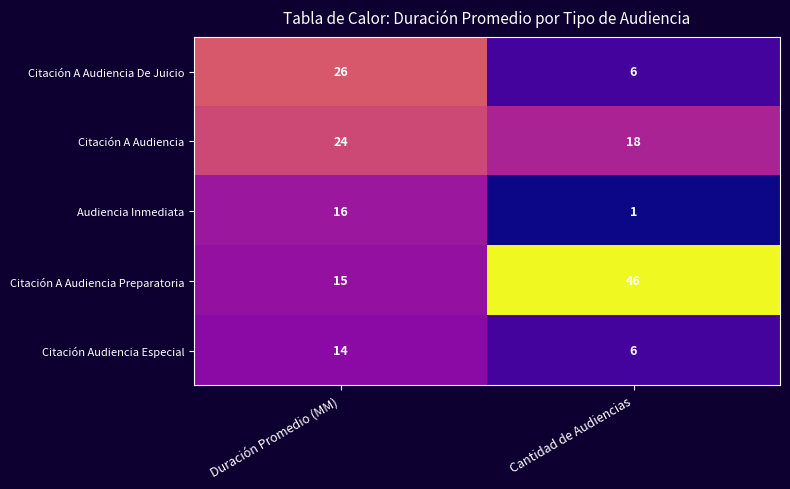

Which category has the highest value in the Citación A Audiencia series?

Duración Promedio (MM)